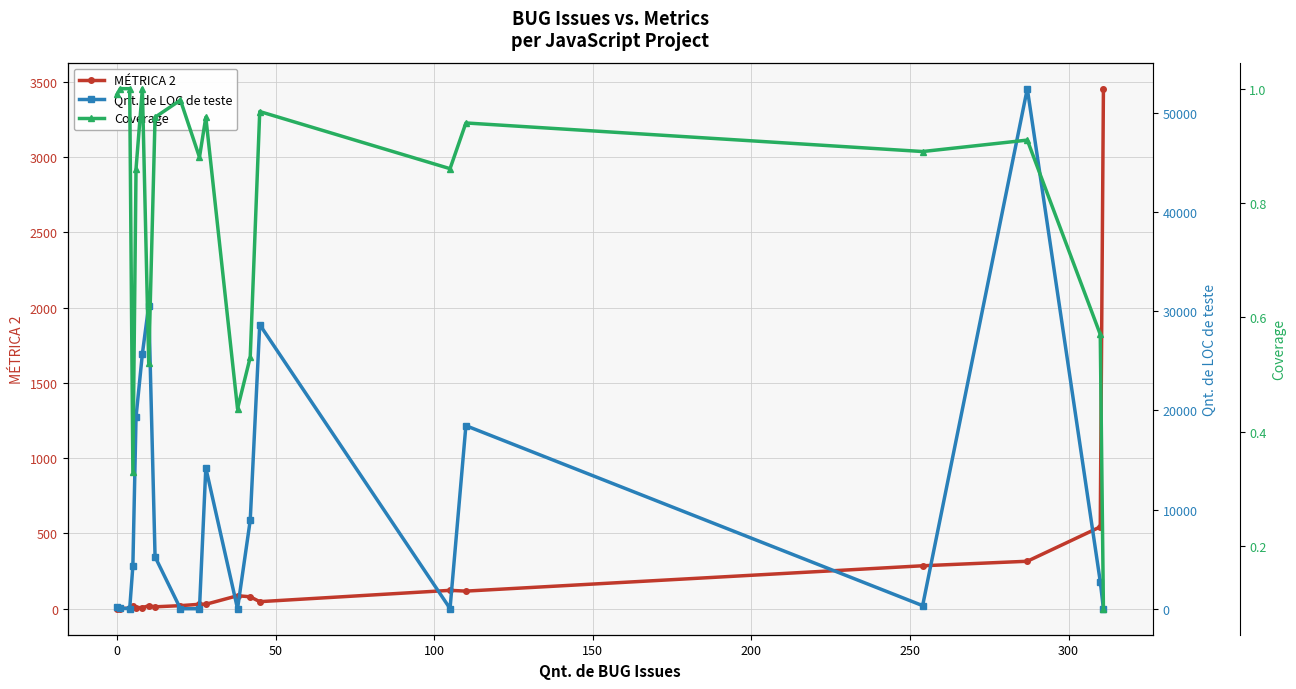

What is the difference between the maximum and second lowest values in the MÉTRICA 2 series?

3454.6